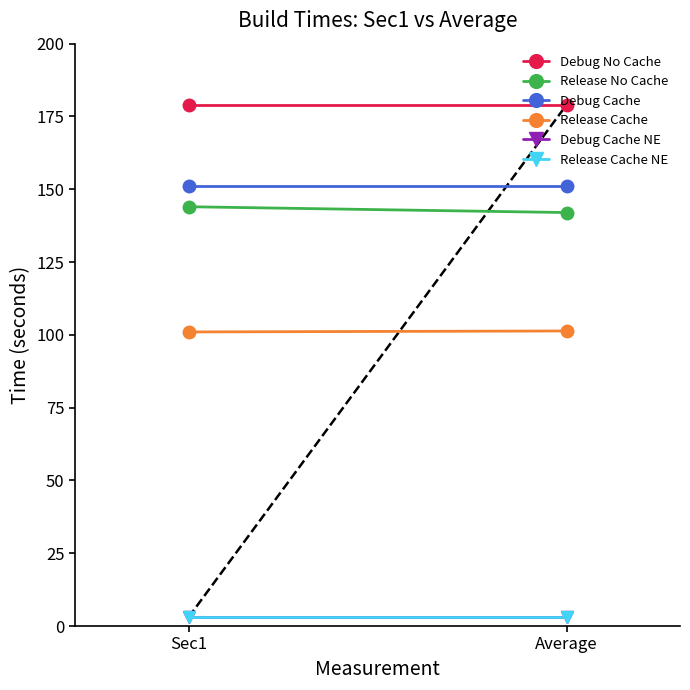

How many lines are shown in the chart?

6